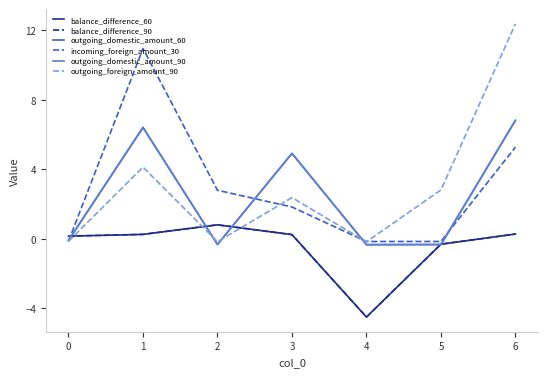

What value does the balance_difference_90 series have at 2?

0.8